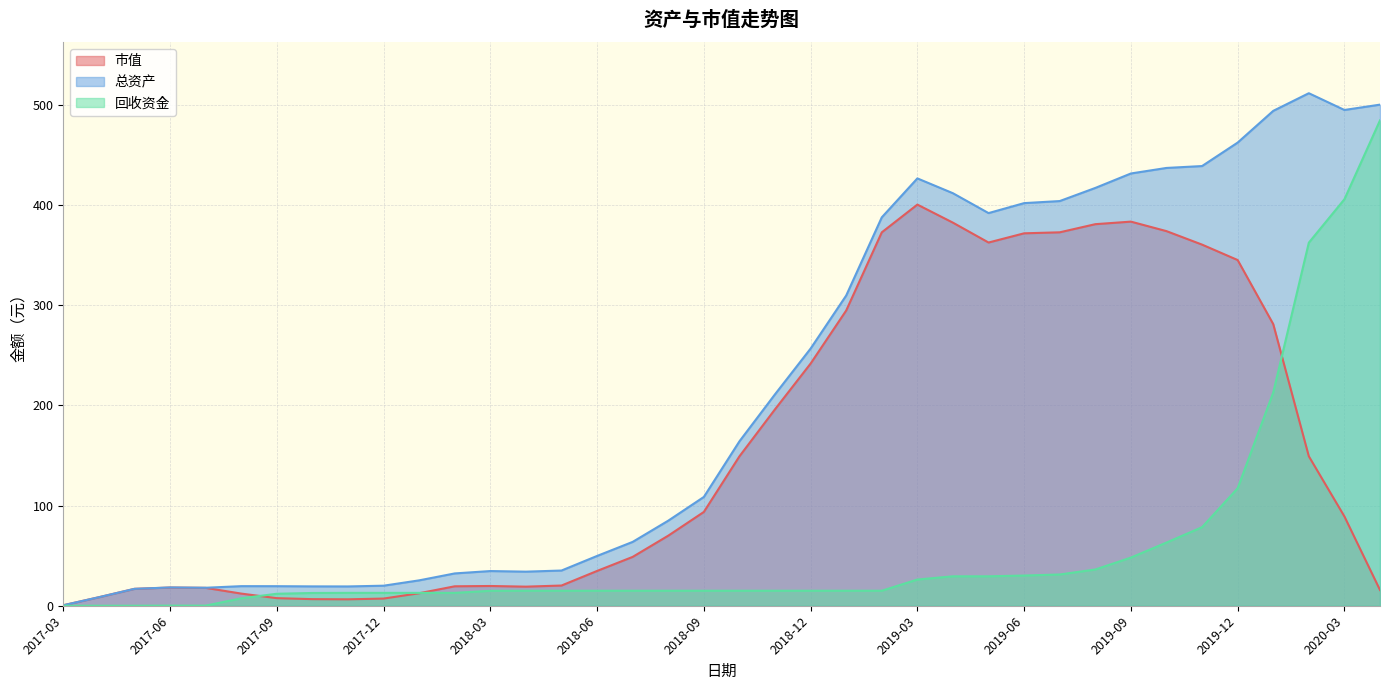

Is it true that 总资产 equals 10.7 at 2017-06?

False